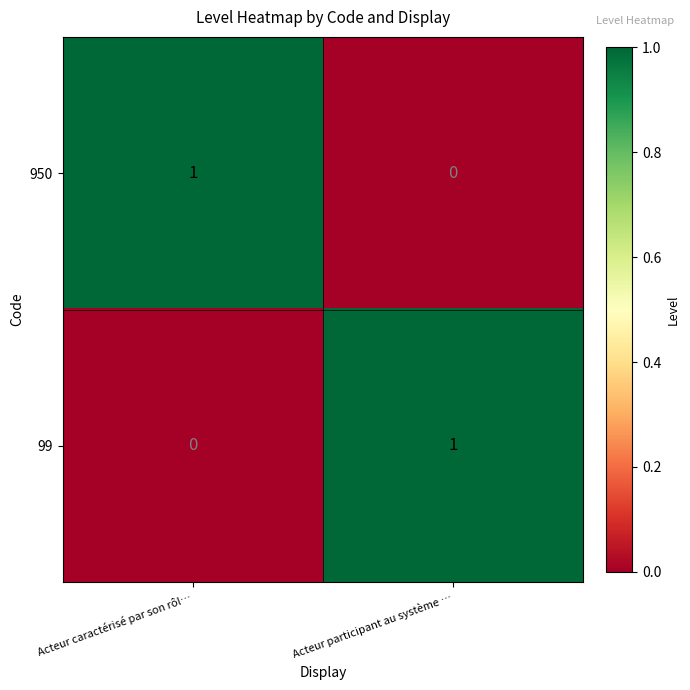

At which label does 99 reach its peak?

Acteur participant au système …